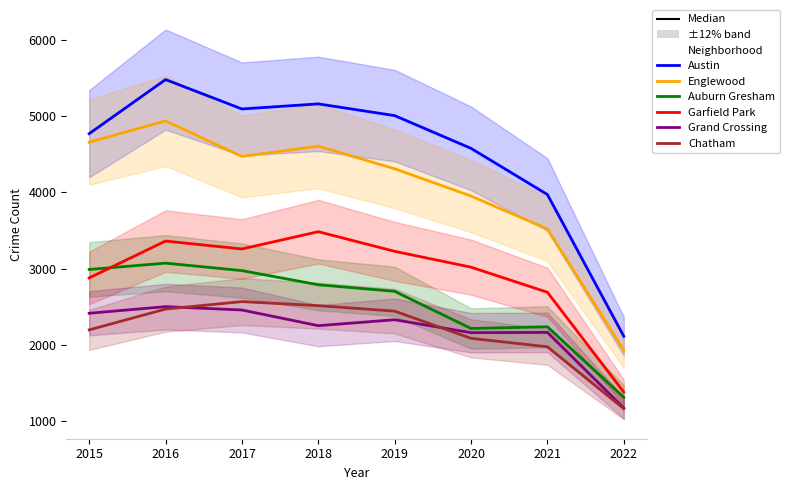

True or false: Auburn Gresham and Grand Crossing intersect in this chart.

False